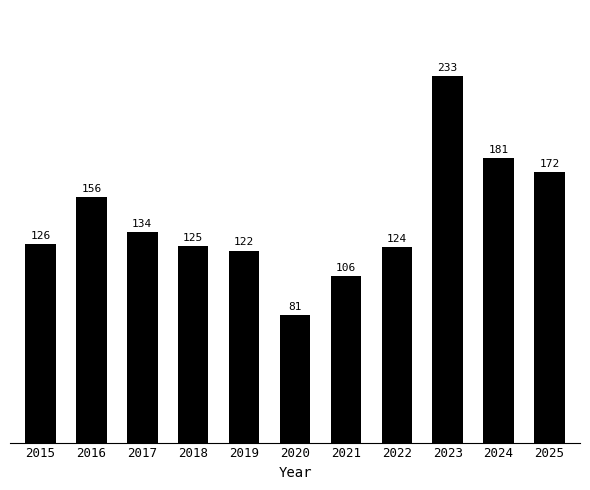

The chart shows a value of 28 at 2021. True or false?

False